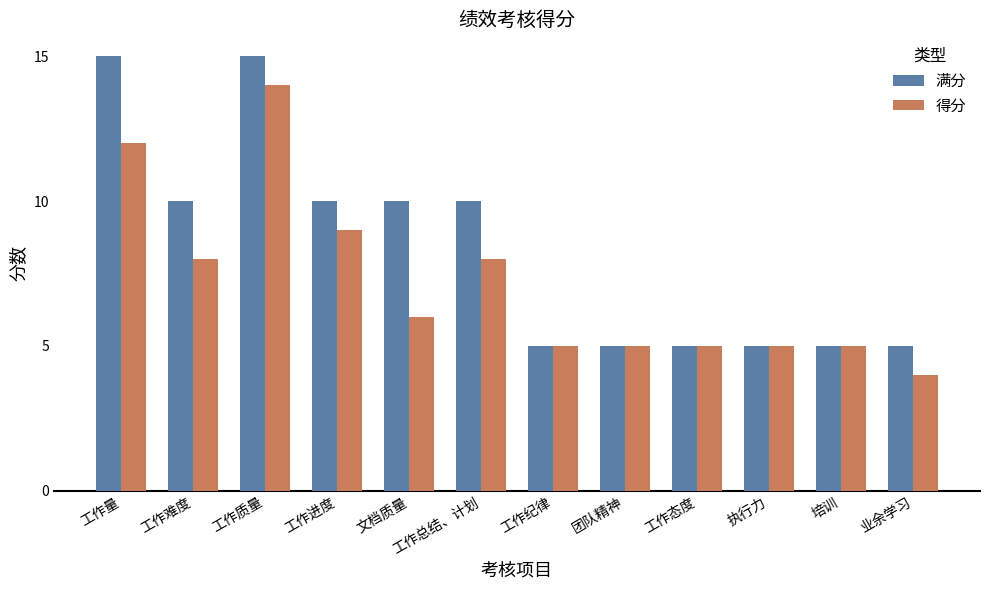

The 满分 series shows 5 at 业余学习. True or false?

True